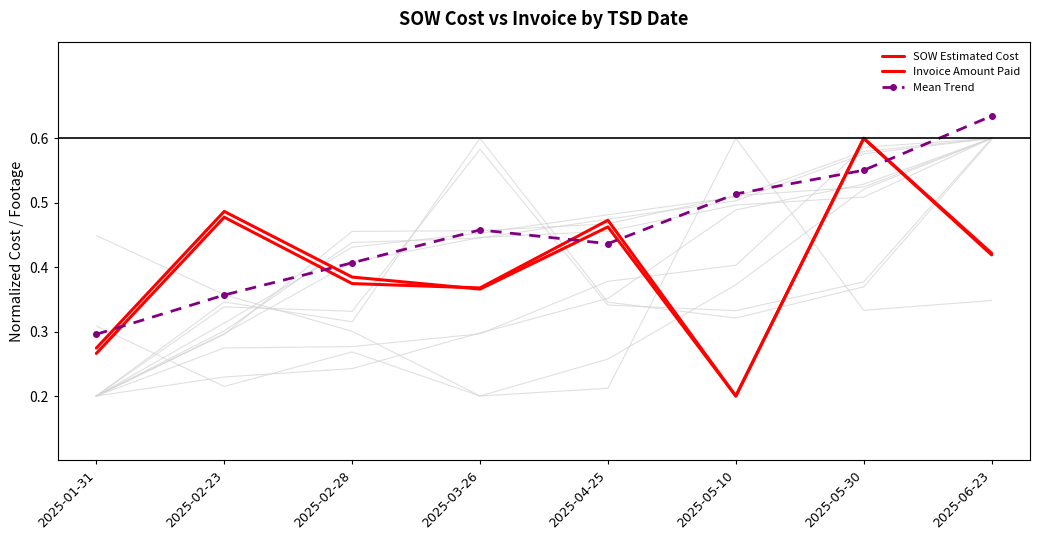

List the series in order of their peak value, lowest first.

SOW Estimated Cost, Invoice Amount Paid, Mean Trend